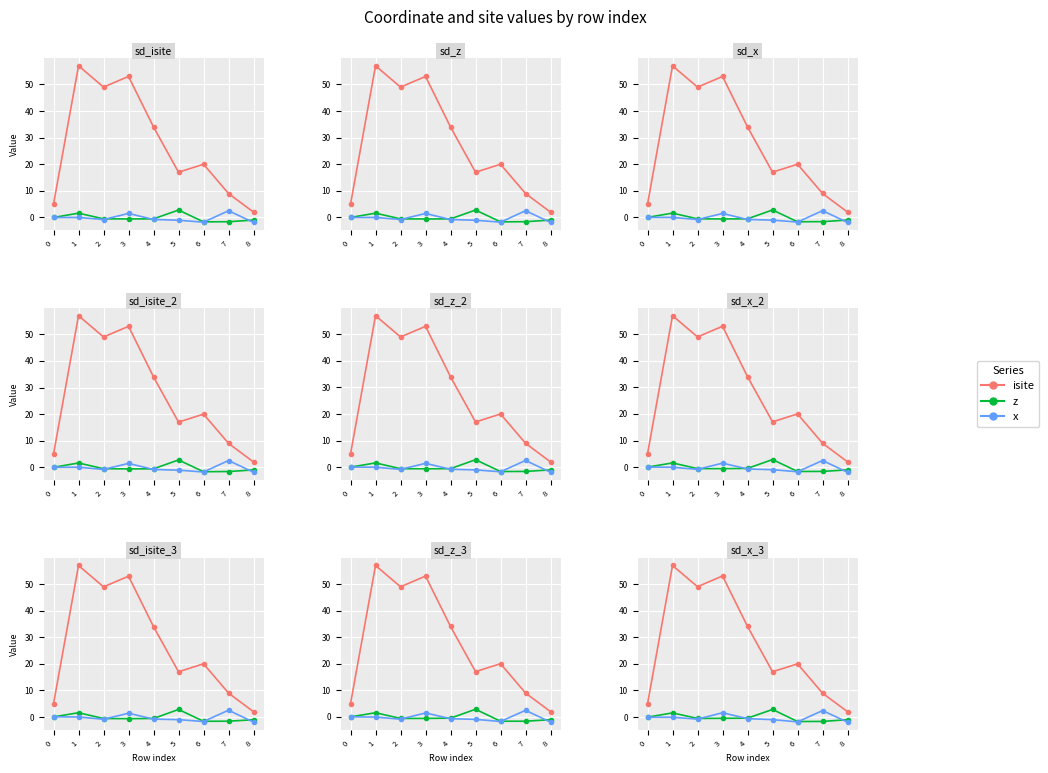

Which series has the largest total across all categories?

isite